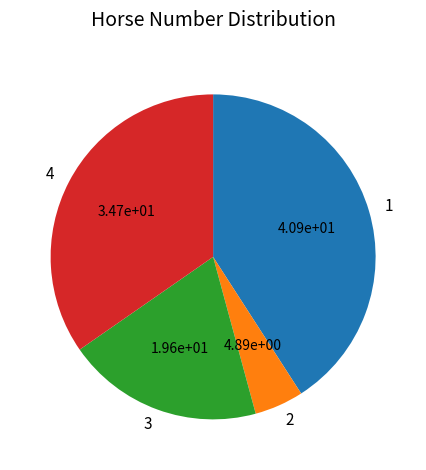

What is the largest slice in the pie chart?

1